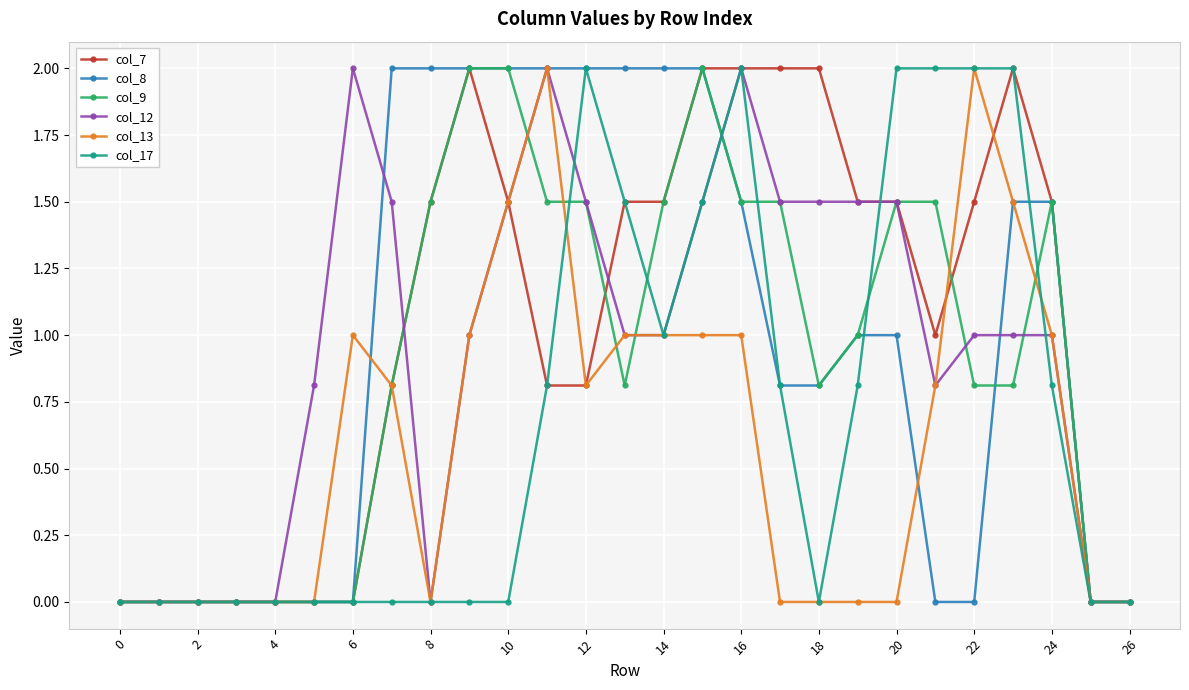

What is the value of the col_9 point at the 17th from the left?

1.5